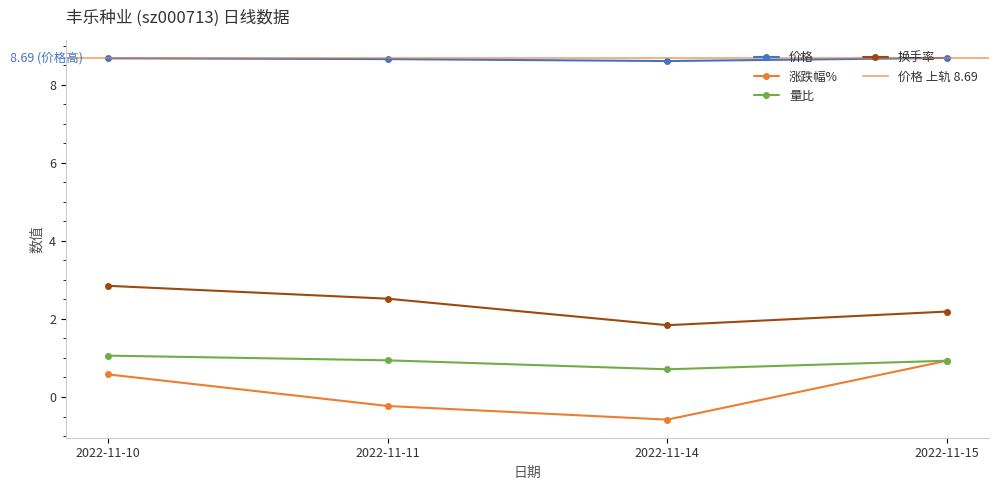

Between 2022-11-10 and 2022-11-15, which is larger?

2022-11-15